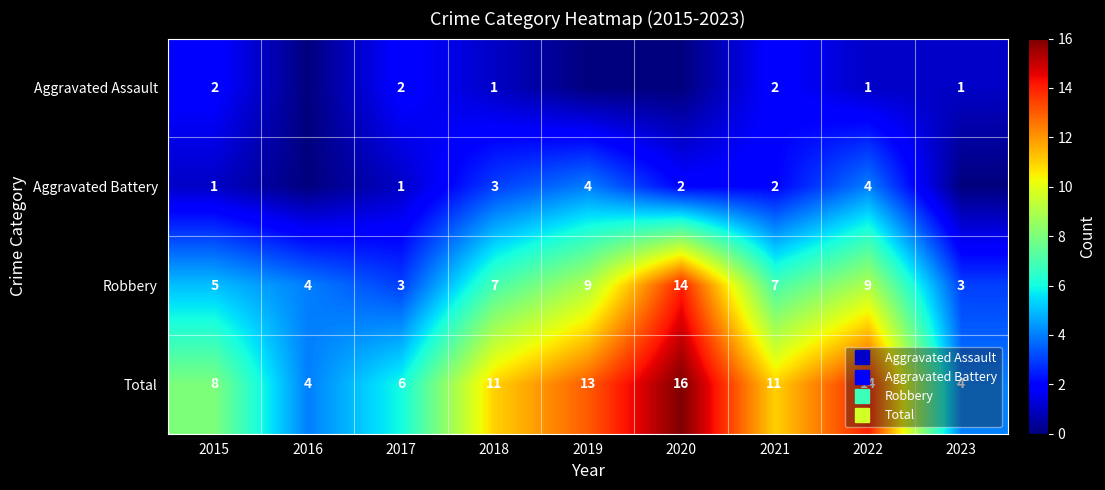

Which category has the lowest value across all series?

2016